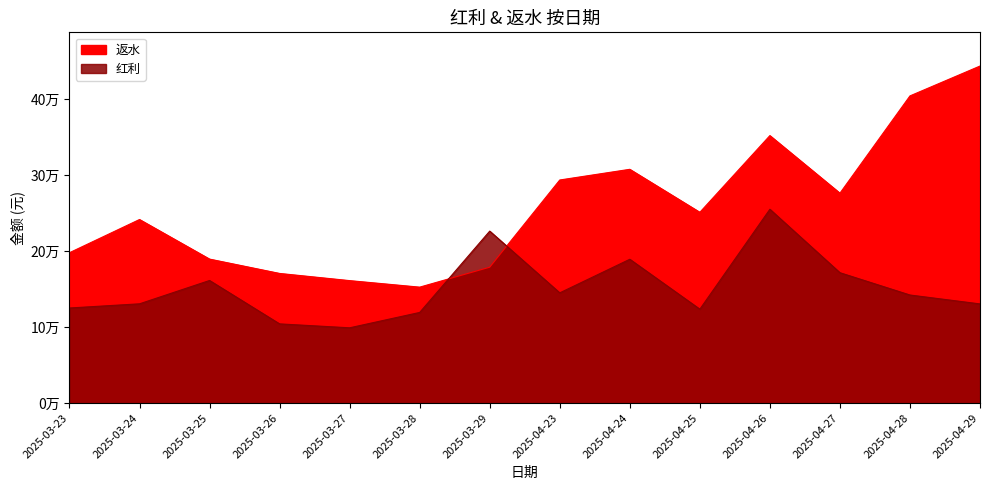

What is the minimum value shown in the chart?

98989.5